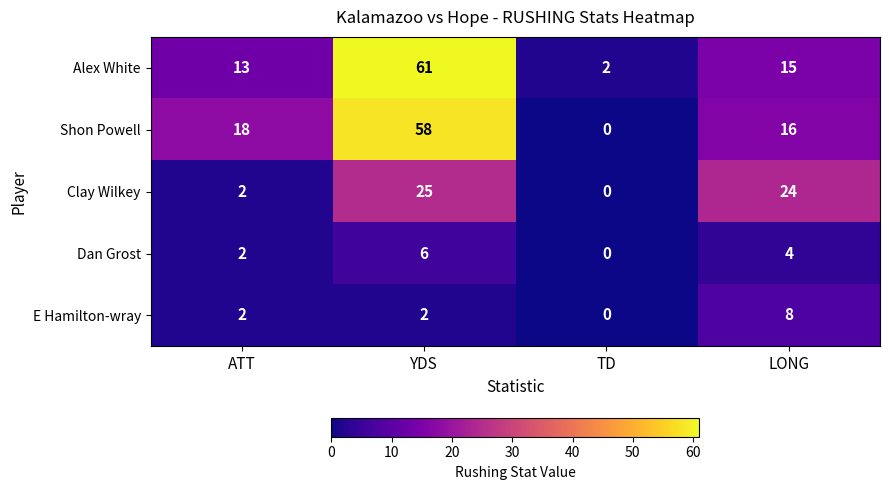

The Shon Powell series shows 14 at YDS. True or false?

False